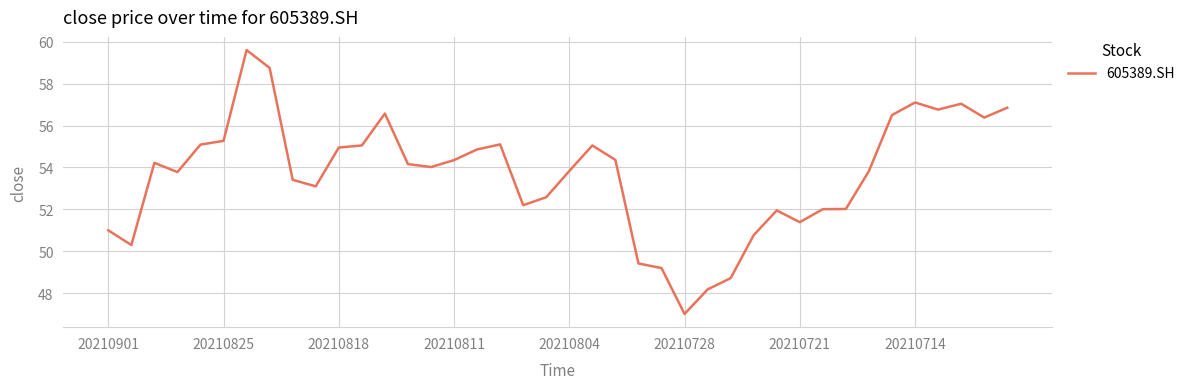

What is the difference between the maximum and minimum values?

12.6